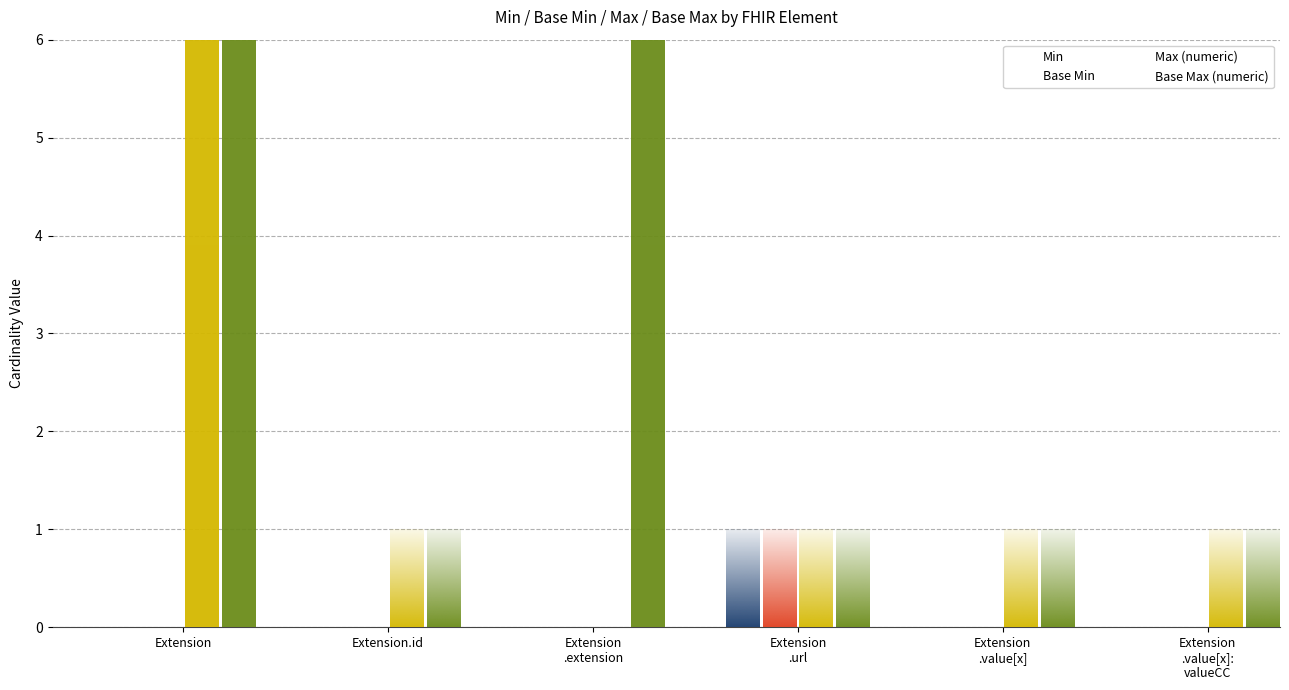

At how many categories does at least one series exceed 290?

2